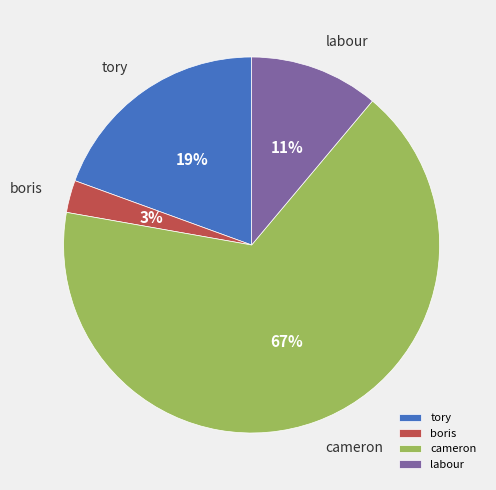

How many segments does this pie chart have?

4